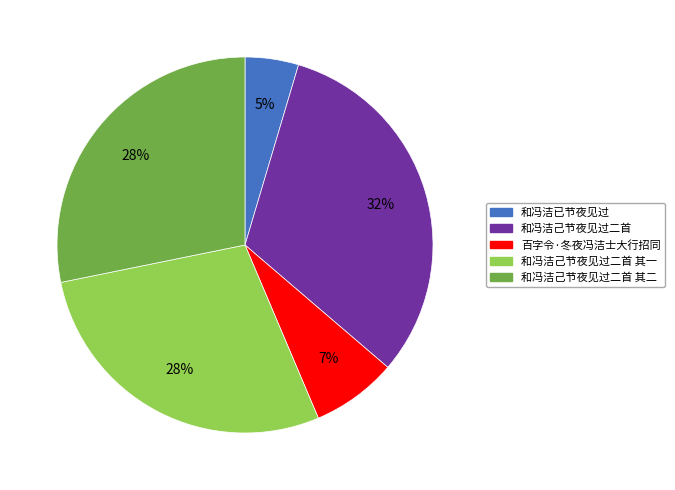

How many slices are in this pie chart?

5